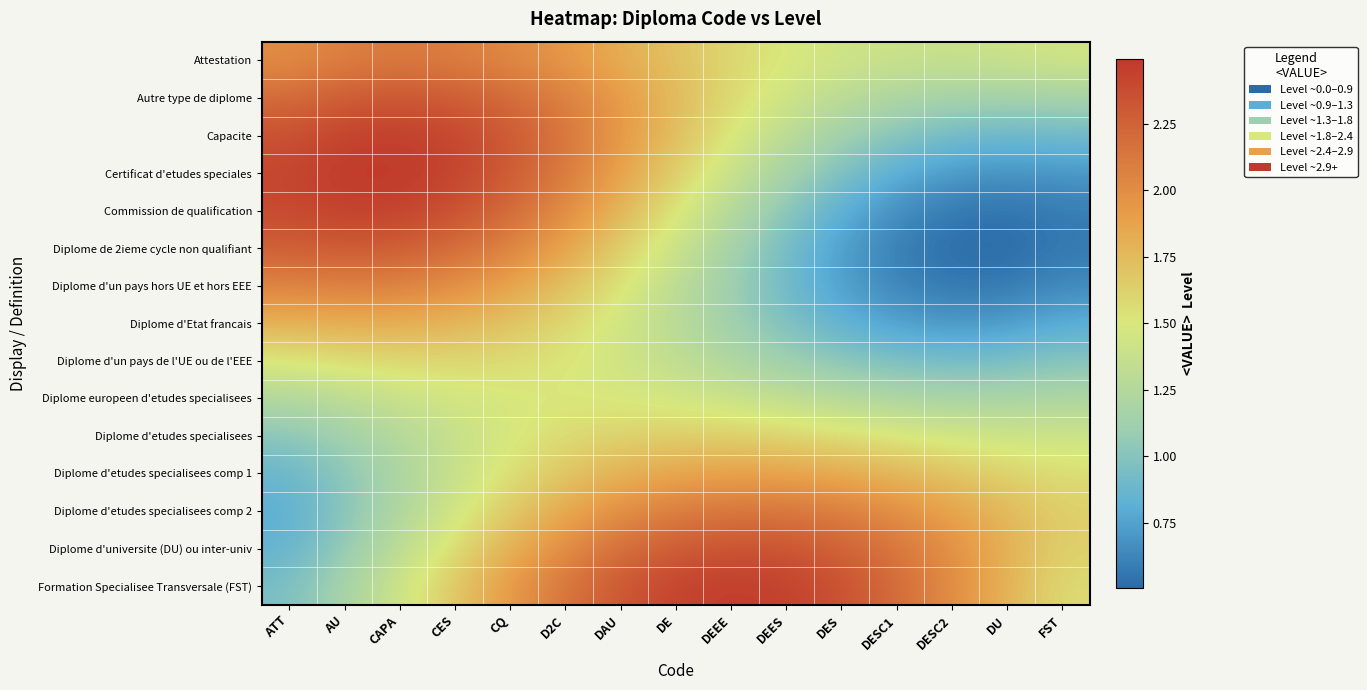

Reading left to right, what are all the values shown in this chart?

Attestation: ATT=2.0	AU=2.1	CAPA=2.1	CES=2.1	CQ=2.0	D2C=1.9	DAU=1.8	DE=1.7	DEEE=1.6	DEES=1.5	DES=1.4	DESC1=1.4	DESC2=1.4	DU=1.4	FST=1.4
Autre type de diplome: ATT=2.2	AU=2.3	CAPA=2.3	CES=2.3	CQ=2.2	D2C=2.1	DAU=1.9	DE=1.8	DEEE=1.6	DEES=1.4	DES=1.3	DESC1=1.2	DESC2=1.2	DU=1.1	FST=1.2
Capacite: ATT=2.3	AU=2.4	CAPA=2.5	CES=2.4	CQ=2.3	D2C=2.1	DAU=1.9	DE=1.7	DEEE=1.5	DEES=1.3	DES=1.1	DESC1=1.0	DESC2=0.9	DU=0.9	FST=0.9
Certificat d'etudes speciales: ATT=2.4	AU=2.5	CAPA=2.5	CES=2.4	CQ=2.3	D2C=2.1	DAU=1.9	DE=1.6	DEEE=1.4	DEES=1.2	DES=1.0	DESC1=0.8	DESC2=0.7	DU=0.7	FST=0.7
Commission de qualification: ATT=2.4	AU=2.4	CAPA=2.4	CES=2.4	CQ=2.2	D2C=2.0	DAU=1.8	DE=1.5	DEEE=1.3	DEES=1.0	DES=0.8	DESC1=0.7	DESC2=0.6	DU=0.5	FST=0.6
Diplome de 2ieme cycle non qualifiant: ATT=2.3	AU=2.3	CAPA=2.3	CES=2.2	CQ=2.1	D2C=1.9	DAU=1.6	DE=1.4	DEEE=1.2	DEES=0.9	DES=0.7	DESC1=0.6	DESC2=0.5	DU=0.5	FST=0.6
Diplome d'un pays hors UE et hors EEE: ATT=2.1	AU=2.1	CAPA=2.1	CES=2.0	CQ=1.9	D2C=1.7	DAU=1.5	DE=1.3	DEEE=1.1	DEES=0.9	DES=0.7	DESC1=0.6	DESC2=0.6	DU=0.6	FST=0.6
Diplome d'Etat francais: ATT=1.8	AU=1.8	CAPA=1.8	CES=1.8	CQ=1.7	D2C=1.6	DAU=1.4	DE=1.3	DEEE=1.1	DEES=1.0	DES=0.8	DESC1=0.7	DESC2=0.7	DU=0.7	FST=0.8
Diplome d'un pays de l'UE ou de l'EEE: ATT=1.5	AU=1.6	CAPA=1.6	CES=1.6	CQ=1.6	D2C=1.5	DAU=1.4	DE=1.3	DEEE=1.2	DEES=1.1	DES=1.0	DESC1=0.9	DESC2=0.9	DU=0.9	FST=1.0
Diplome europeen d'etudes specialisees: ATT=1.2	AU=1.3	CAPA=1.4	CES=1.4	CQ=1.5	D2C=1.5	DAU=1.5	DE=1.5	DEEE=1.4	DEES=1.3	DES=1.3	DESC1=1.2	DESC2=1.2	DU=1.2	FST=1.2
Diplome d'etudes specialisees: ATT=1.0	AU=1.1	CAPA=1.3	CES=1.4	CQ=1.5	D2C=1.6	DAU=1.6	DE=1.6	DEEE=1.6	DEES=1.6	DES=1.6	DESC1=1.5	DESC2=1.5	DU=1.4	FST=1.4
Diplome d'etudes specialisees comp 1: ATT=0.9	AU=1.0	CAPA=1.2	CES=1.4	CQ=1.5	D2C=1.7	DAU=1.8	DE=1.9	DEEE=1.9	DEES=1.9	DES=1.8	DESC1=1.8	DESC2=1.7	DU=1.6	FST=1.6
Diplome d'etudes specialisees comp 2: ATT=0.8	AU=1.0	CAPA=1.2	CES=1.4	CQ=1.7	D2C=1.8	DAU=2.0	DE=2.1	DEEE=2.1	DEES=2.1	DES=2.1	DESC1=2.0	DESC2=1.9	DU=1.8	FST=1.6
Diplome d'universite (DU) ou inter-univ: ATT=0.8	AU=1.1	CAPA=1.3	CES=1.6	CQ=1.8	D2C=2.0	DAU=2.2	DE=2.3	DEEE=2.3	DEES=2.3	DES=2.3	DESC1=2.1	DESC2=2.0	DU=1.8	FST=1.6
Formation Specialisee Transversale (FST): ATT=0.9	AU=1.2	CAPA=1.4	CES=1.7	CQ=1.9	D2C=2.2	DAU=2.3	DE=2.4	DEEE=2.5	DEES=2.4	DES=2.3	DESC1=2.2	DESC2=2.0	DU=1.8	FST=1.6